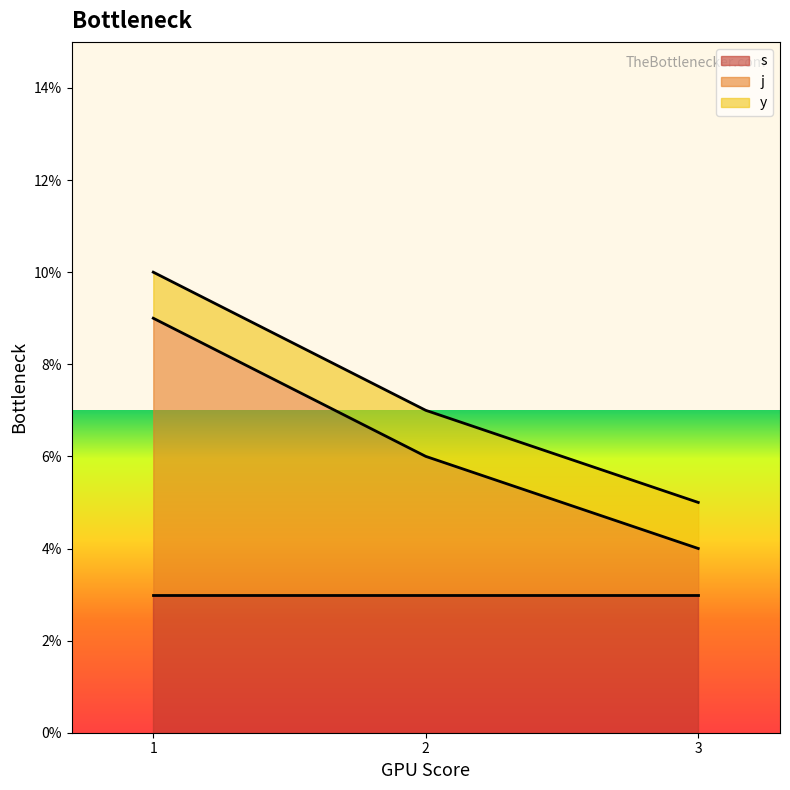

Is it true that j equals 1 at 11?

False